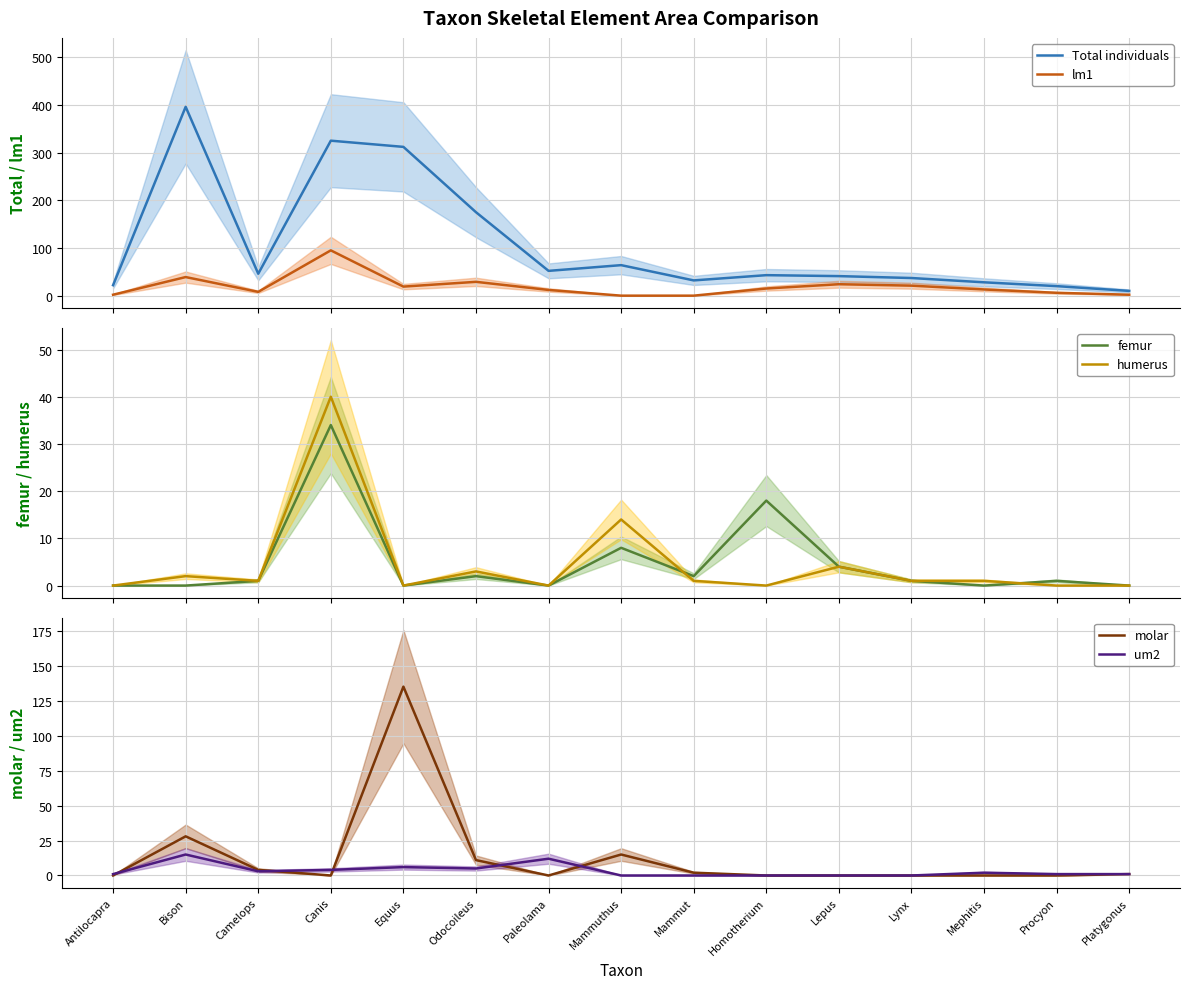

What is the spread (max minus min) of values at Lynx?

37